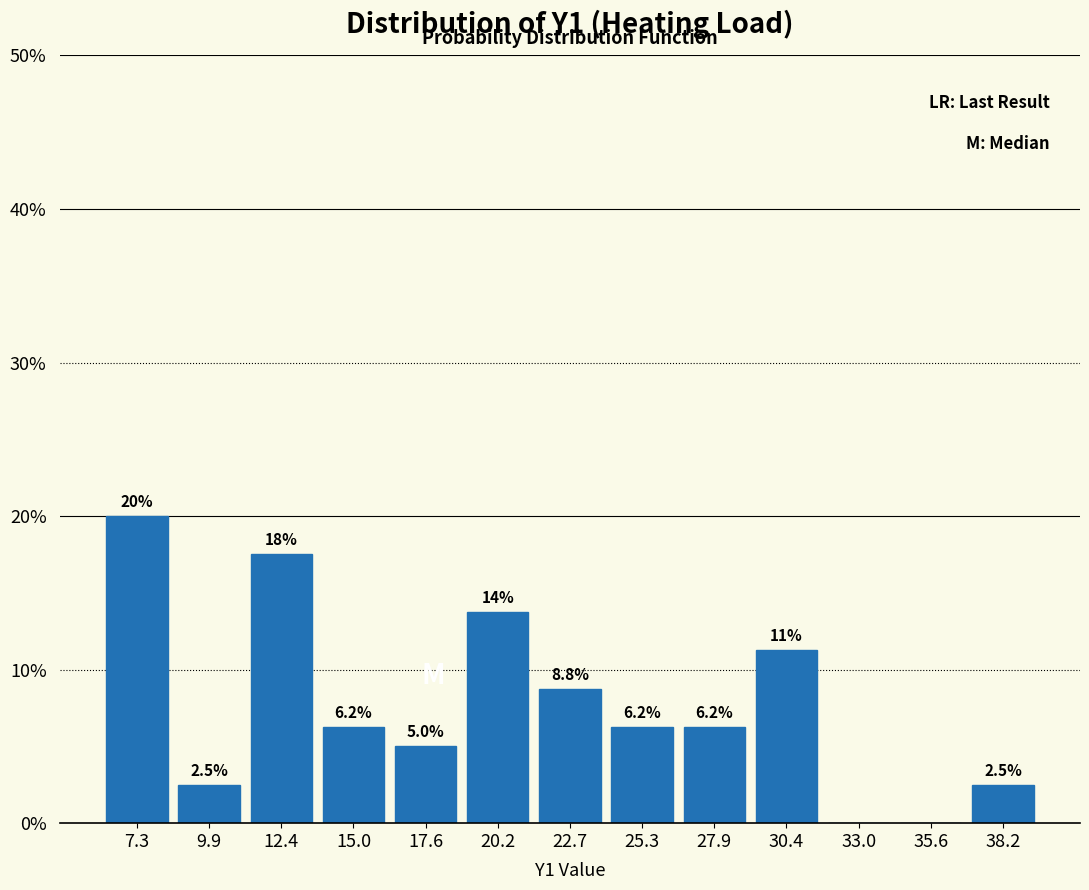

Over which range of the x-axis is the bar tallest?

6.0 to 8.5